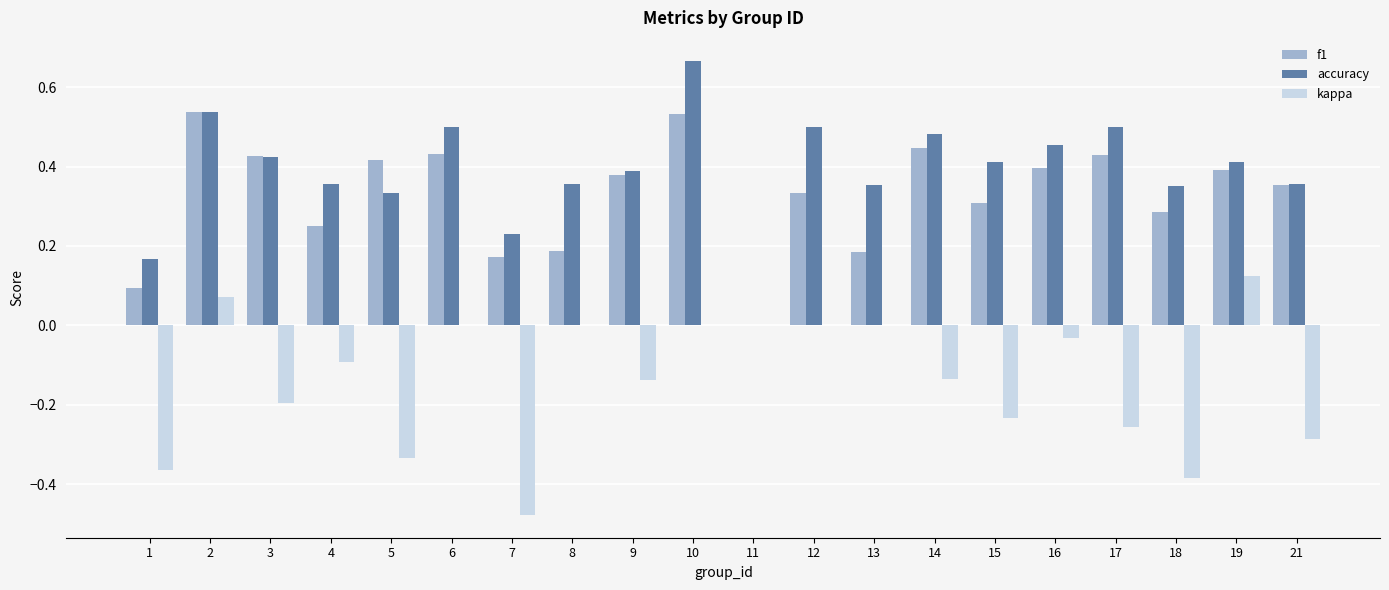

The accuracy series shows 0.3 at 14. True or false?

False